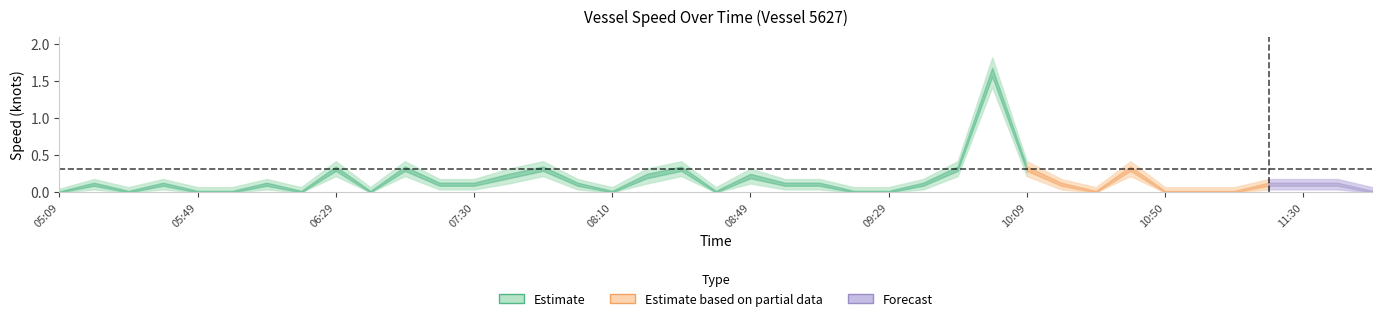

Reading right to left, transcribe all the data shown in this chart.

speed_mean: 0.0	0.1	0.1	0.1	0.0	0.0	0.0	0.3	0.0	0.1	0.3	1.6	0.3	0.1	0.0	0.0	0.1	0.1	0.2	0.0	0.3	0.2	0.0	0.1	0.3	0.2	0.1	0.1	0.3	0.0	0.3	0.0	0.1	0.0	0.0	0.1	0.0	0.1	0.0
speed_upper: 0.1	0.2	0.2	0.2	0.1	0.1	0.1	0.4	0.1	0.2	0.4	1.8	0.4	0.2	0.1	0.1	0.2	0.2	0.3	0.1	0.4	0.3	0.1	0.2	0.4	0.3	0.2	0.2	0.4	0.1	0.4	0.1	0.2	0.1	0.1	0.2	0.1	0.2	0.1
speed_lower: 0.0	0.0	0.0	0.0	0.0	0.0	0.0	0.2	0.0	0.0	0.2	1.4	0.2	0.0	0.0	0.0	0.0	0.0	0.1	0.0	0.2	0.1	0.0	0.0	0.2	0.1	0.0	0.0	0.2	0.0	0.2	0.0	0.0	0.0	0.0	0.0	0.0	0.0	0.0